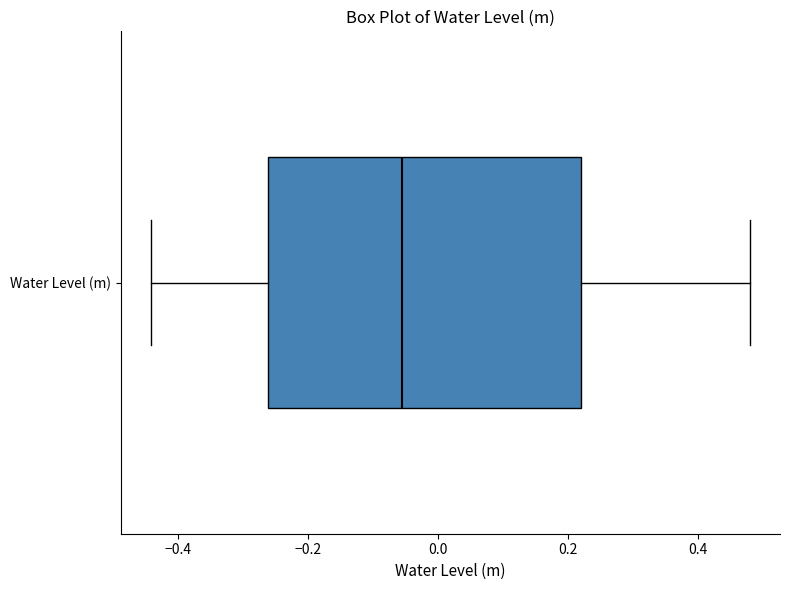

Read this box plot against the x-axis: the position of the median line, the range covered by the box, and the ends of both whiskers. The values are not printed on the chart, so give them approximately, as read against the axis.

median -0.06, box -0.26 to 0.22, whiskers -0.44 to 0.48